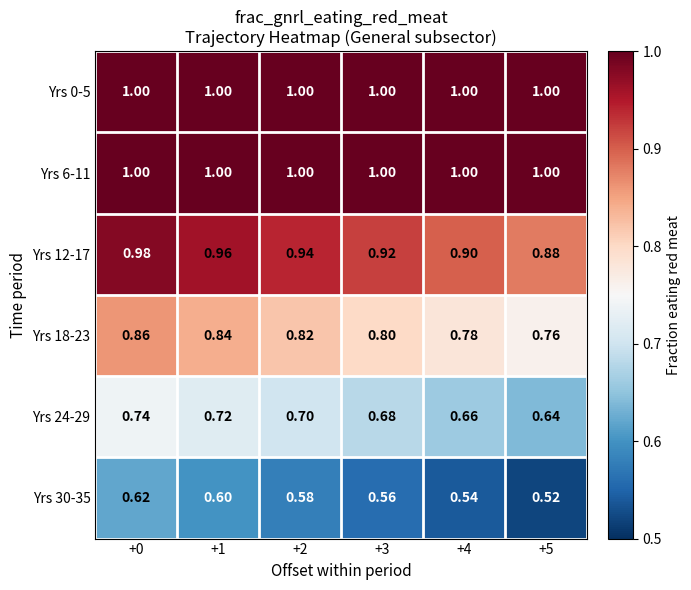

Is the value of Yrs 18-23 at +2 greater than the value of Yrs 24-29 at +5?

Yes